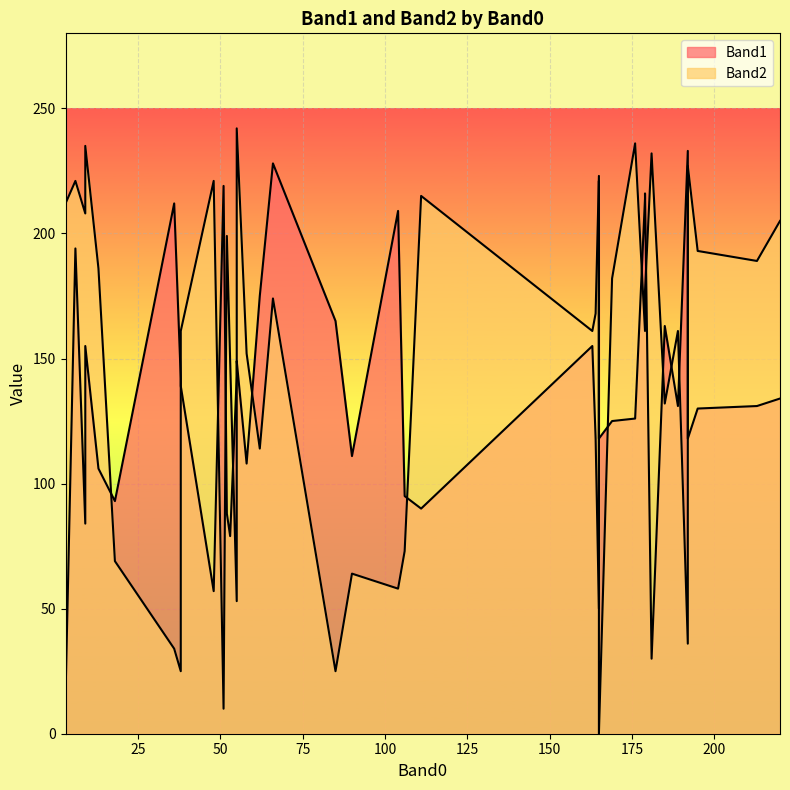

True or false: Band1 has more than 0 points higher than both neighbors.

True